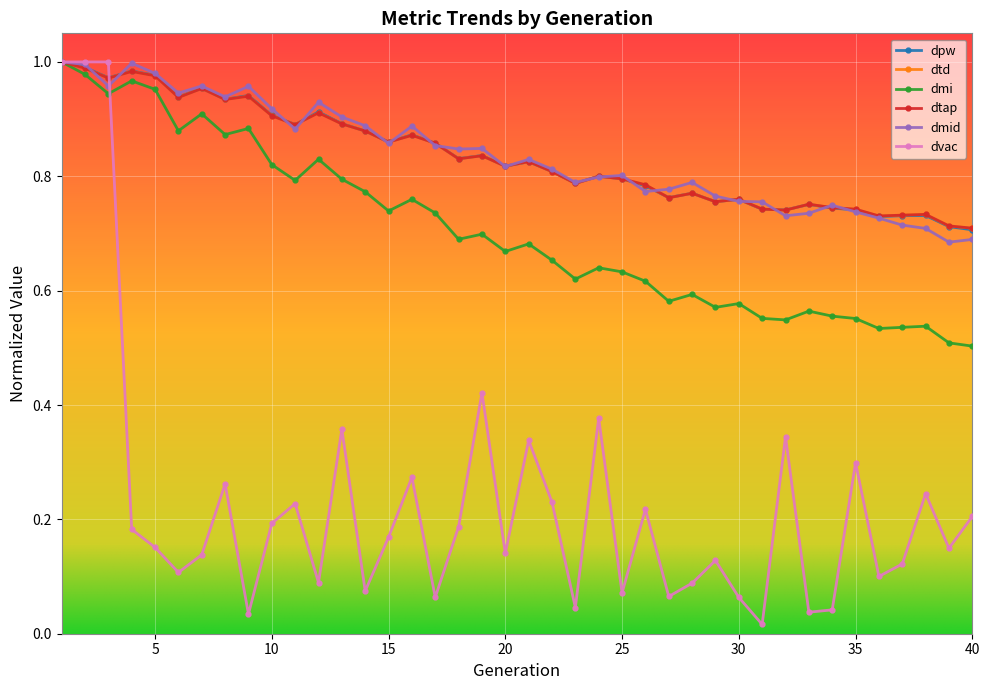

In dtd, how many points are lower than both neighbors (excluding endpoints)?

12